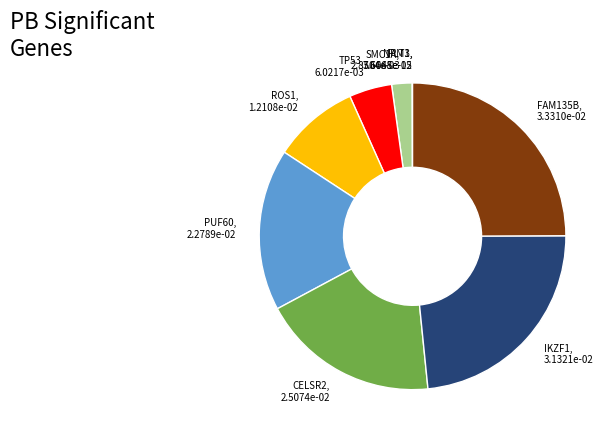

Combined, do FAM135B and IKZF1 account for over 50%?

No